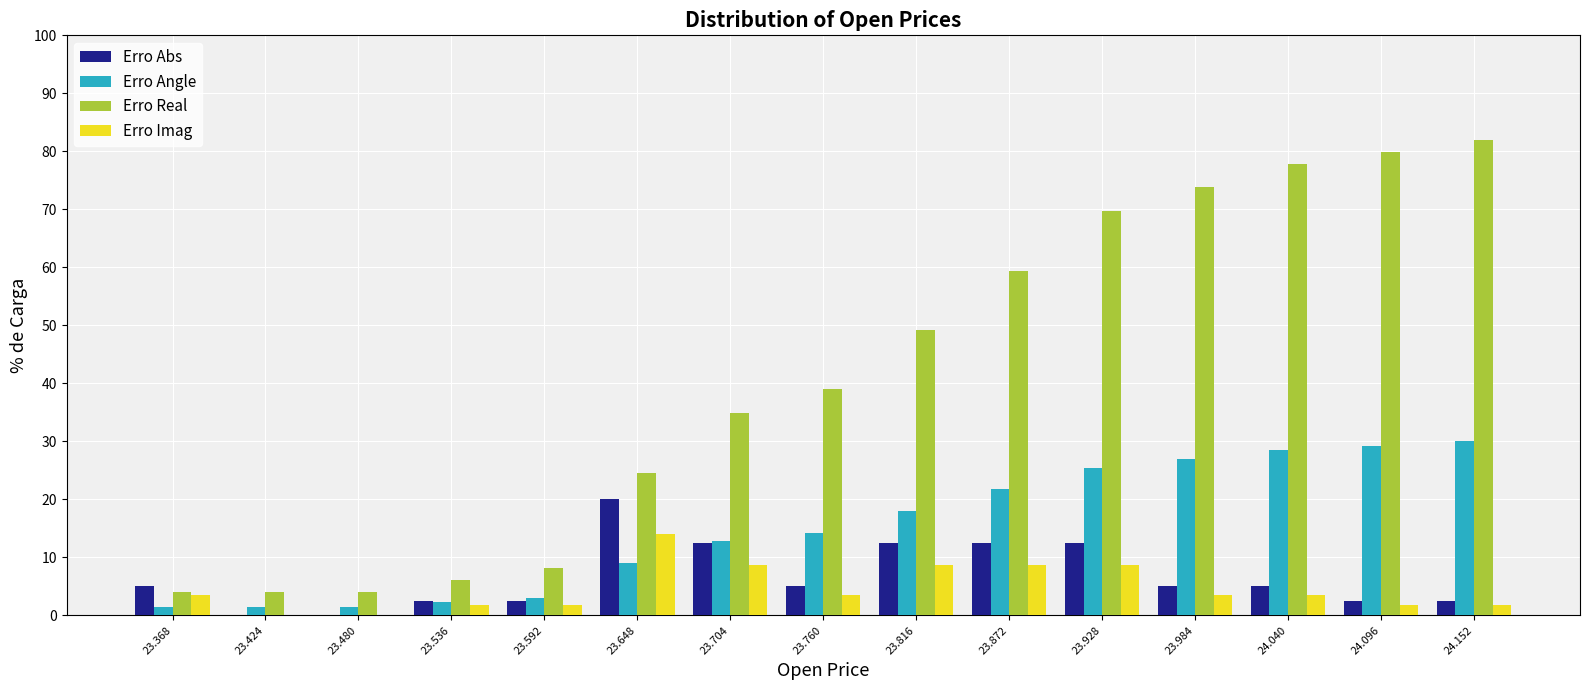

What is the height of the Erro Angle bar covering 23.68 to 23.73 on the x-axis? Neither the bar edges nor the heights are printed on the chart, so give them approximately, as read against the axes.

13